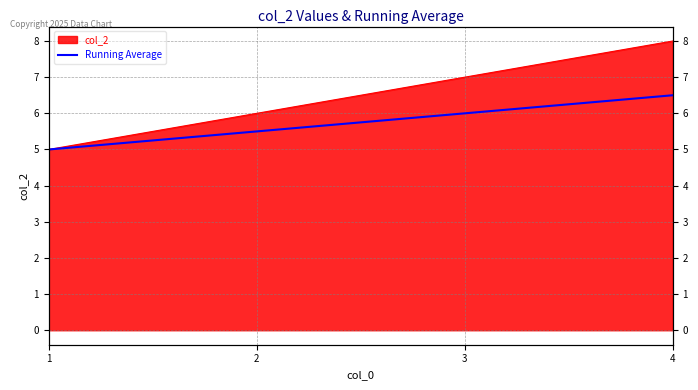

True or false: the data shows 1.2 at 2.

False